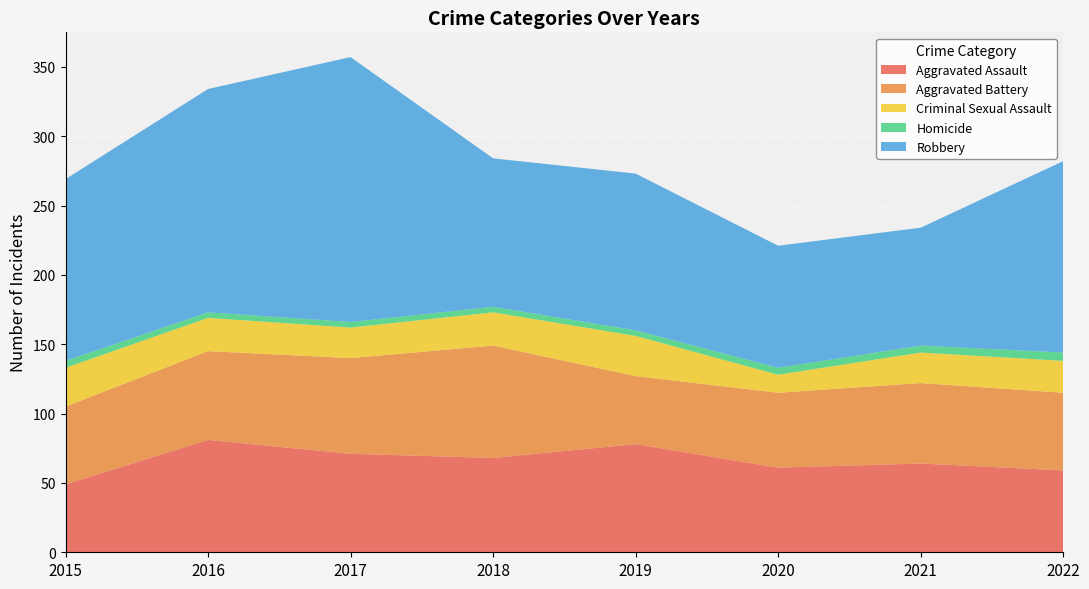

Reading left to right, extract all data points from this chart.

Aggravated Assault: 49	81	71	68	78	61	64	59
Aggravated Battery: 56	64	69	81	49	54	58	56
Criminal Sexual Assault: 28	24	22	24	29	13	22	23
Homicide: 5	4	4	4	4	5	5	6
Robbery: 131	161	191	107	113	88	85	138